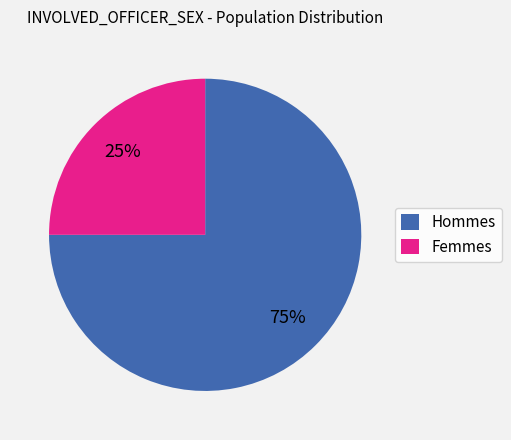

Which slice is the smallest?

Femmes